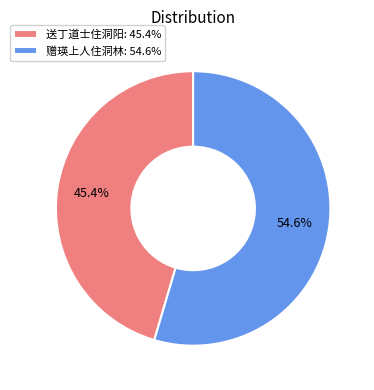

Between 送丁道士住洞阳: 45.4% and 赠瑛上人住洞林: 54.6%, which is larger?

赠瑛上人住洞林: 54.6%